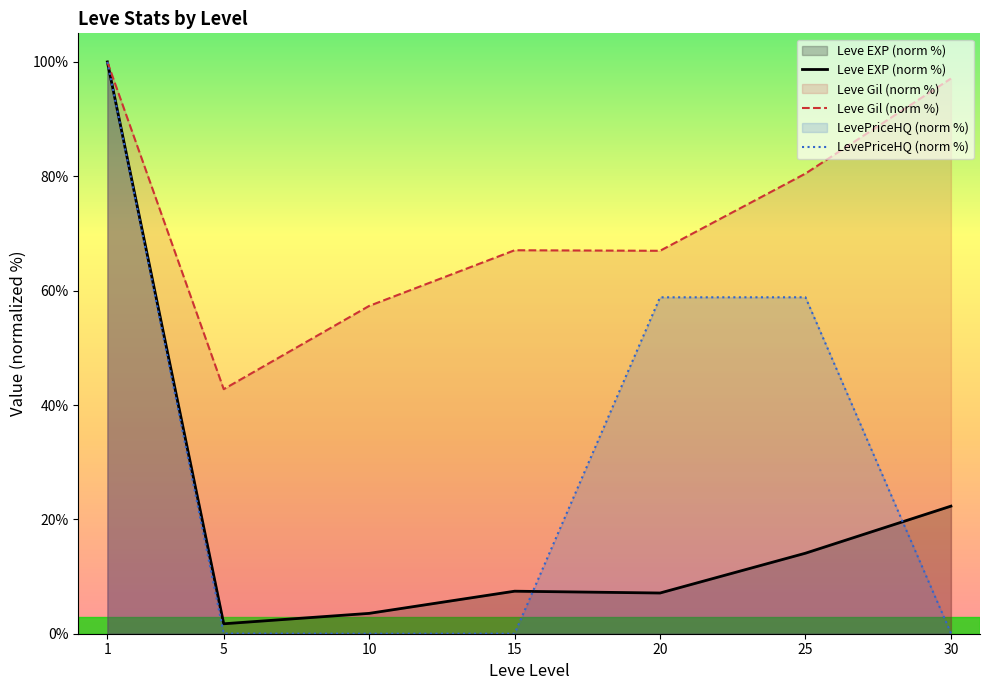

At which category does Leve Gil (norm %) reach its first local valley?

5